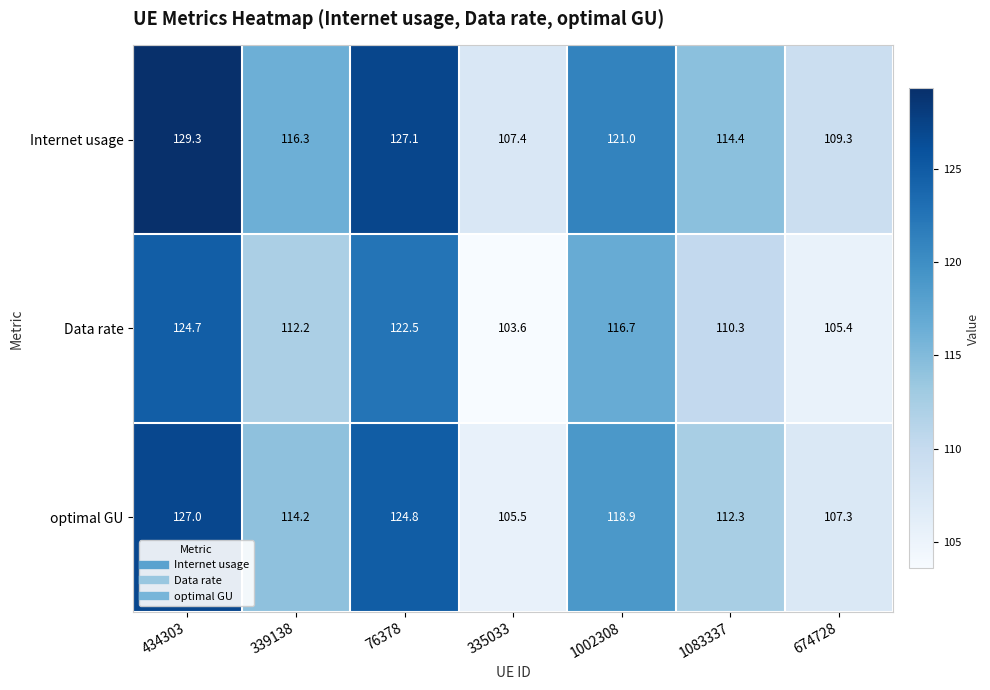

What is the spread (max minus min) of values at 335033?

3.8